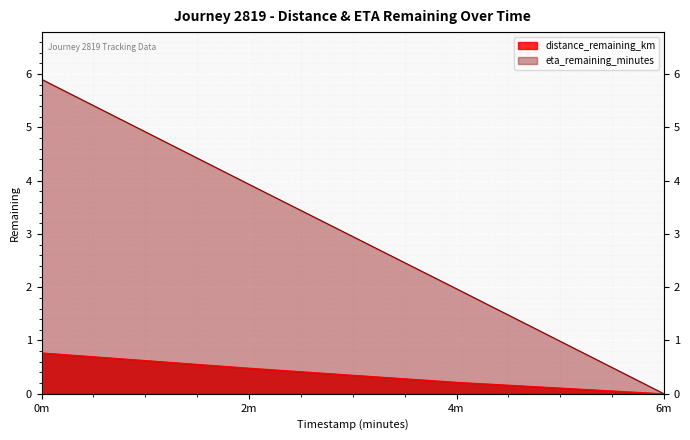

How many eta_remaining_minutes values are between 1 and 5?

2